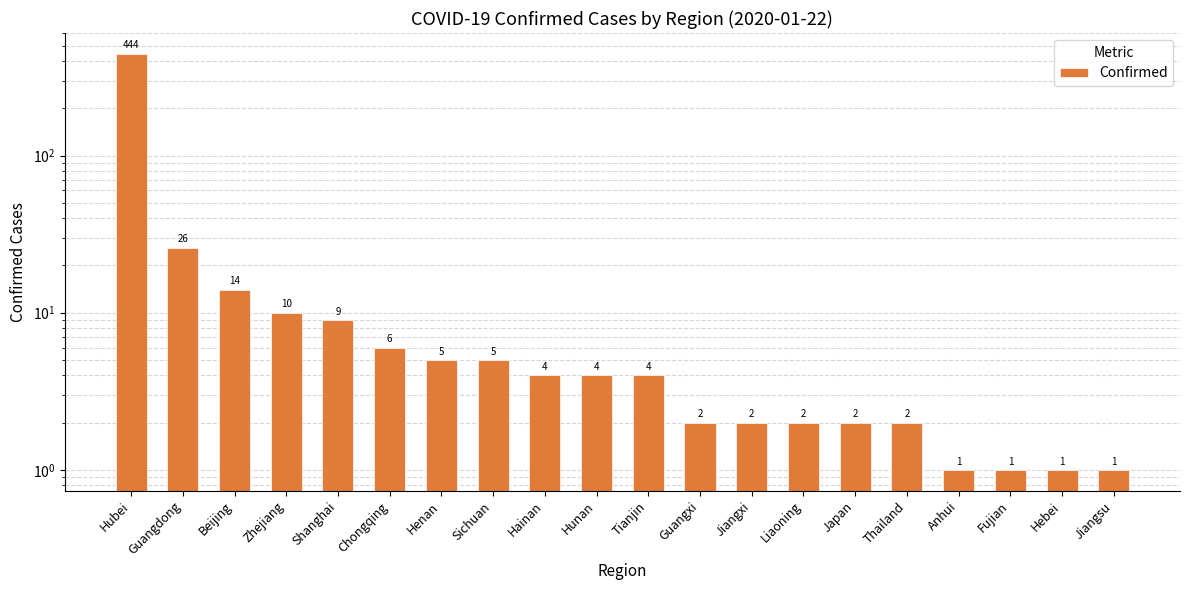

Reading right to left, what are all the values shown in this chart?

Jiangsu=1	Hebei=1	Fujian=1	Anhui=1	Thailand=2	Japan=2	Liaoning=2	Jiangxi=2	Guangxi=2	Tianjin=4	Hunan=4	Hainan=4	Sichuan=5	Henan=5	Chongqing=6	Shanghai=9	Zhejiang=10	Beijing=14	Guangdong=26	Hubei=444